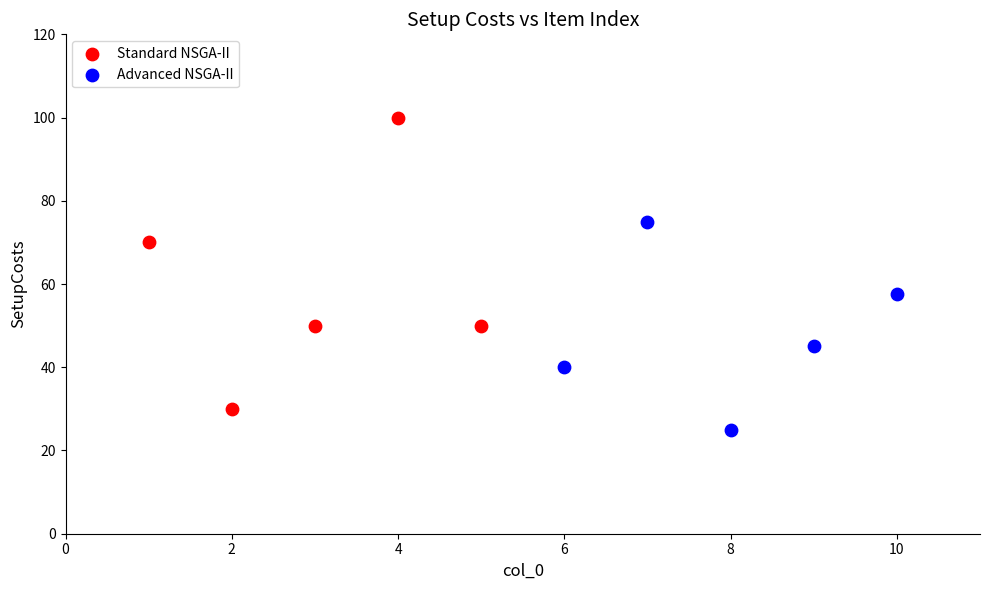

Which series has the widest spread of Y values?

Standard NSGA-II